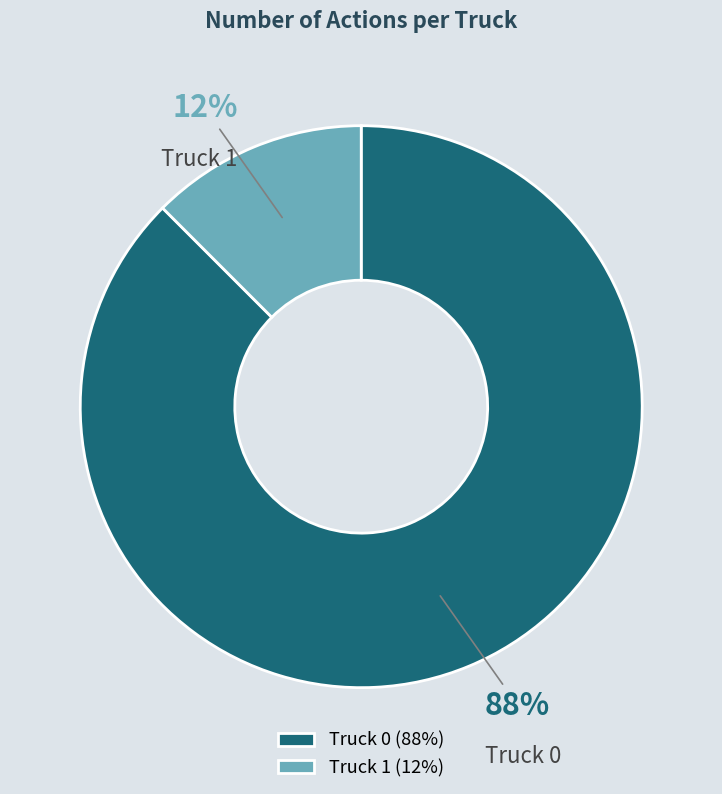

Between Truck 1 and Truck 0, which is larger?

Truck 0